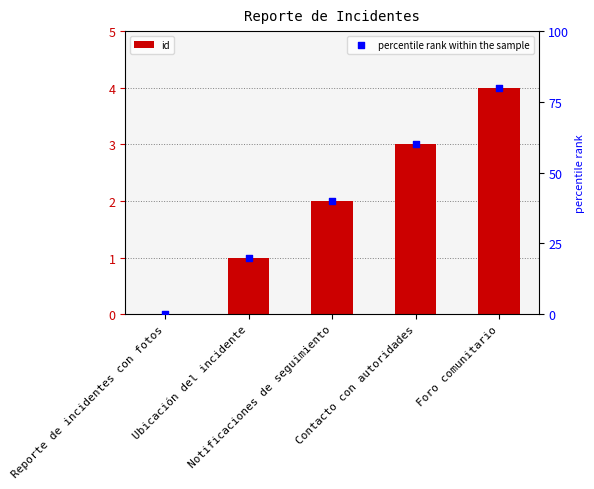

Which series has the largest Y range (max minus min)?

percentile rank within the sample